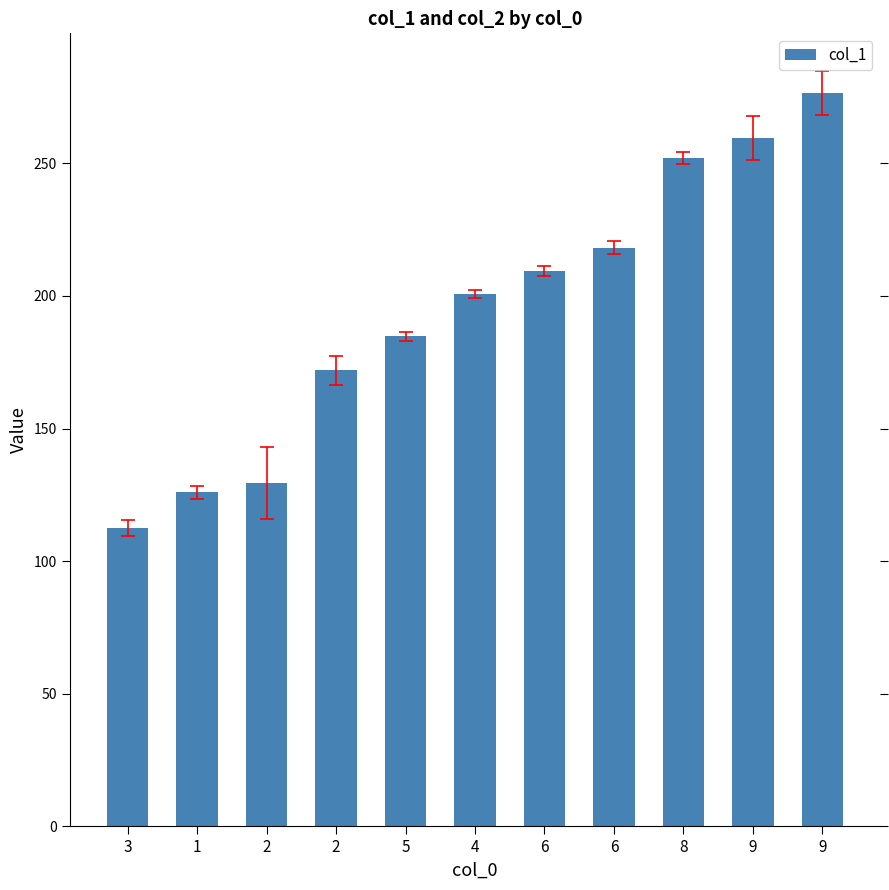

Count the number of values greater than 200.

6